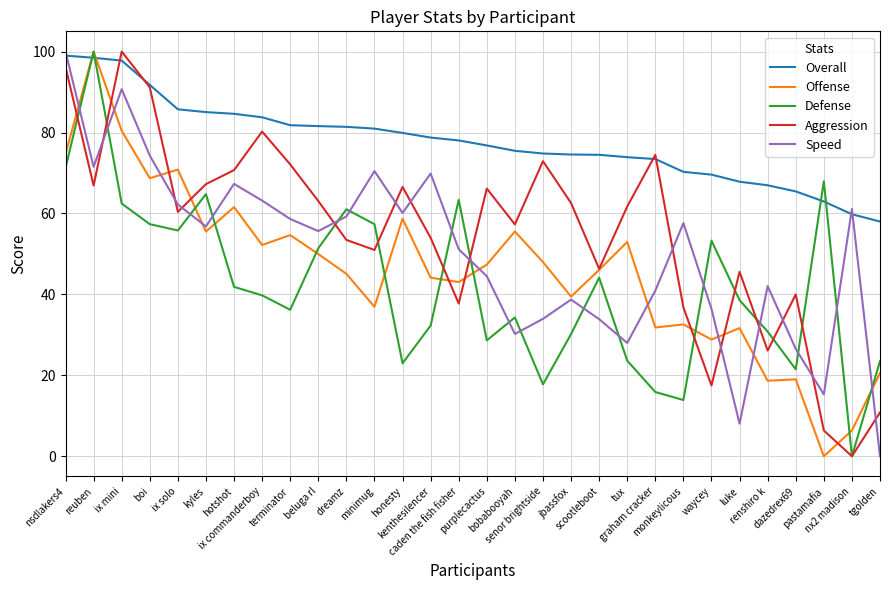

At which label does Speed reach its minimum?

tgolden